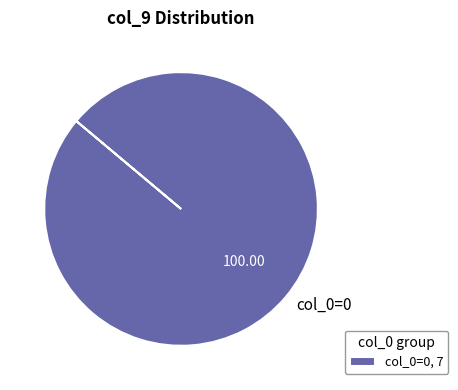

Is there a majority slice in this chart?

Yes